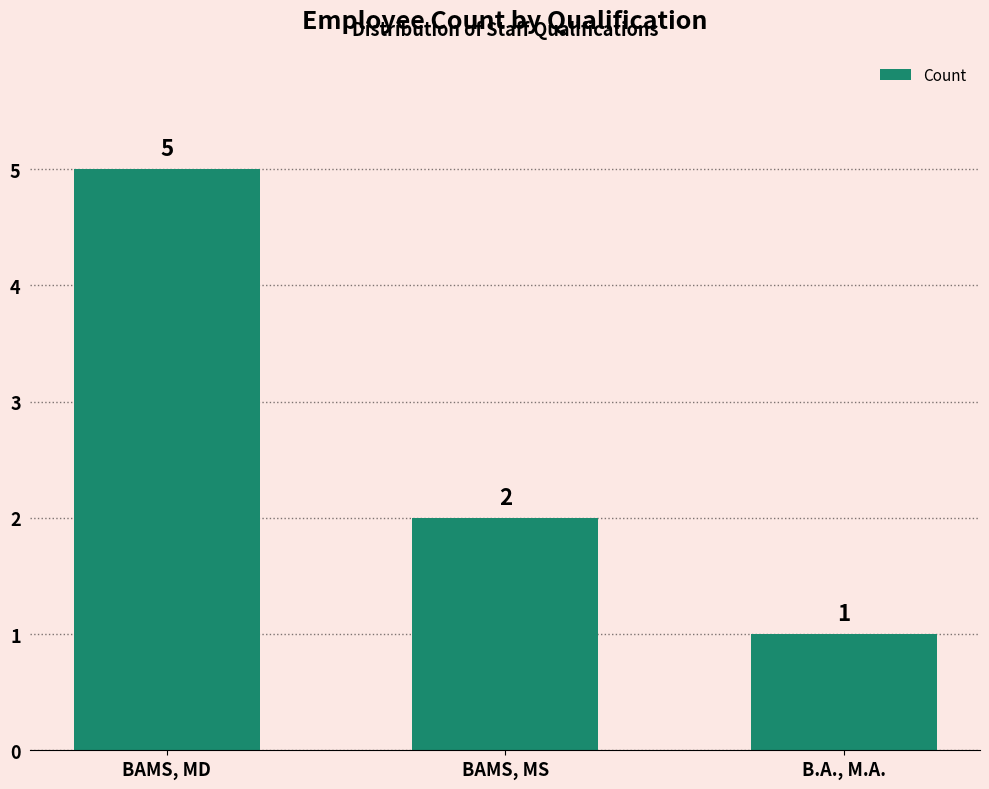

Which category has the lowest value across all series?

B.A., M.A.